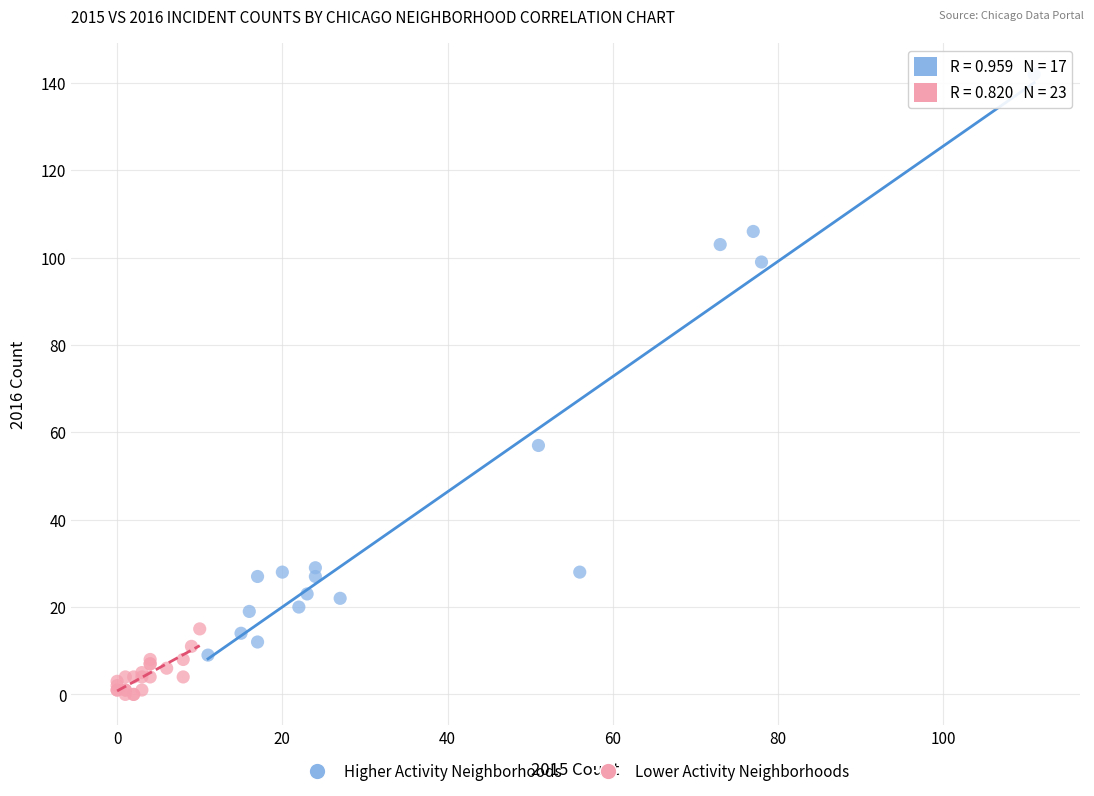

Which series contains the highest Y value?

Higher Activity Neighborhoods